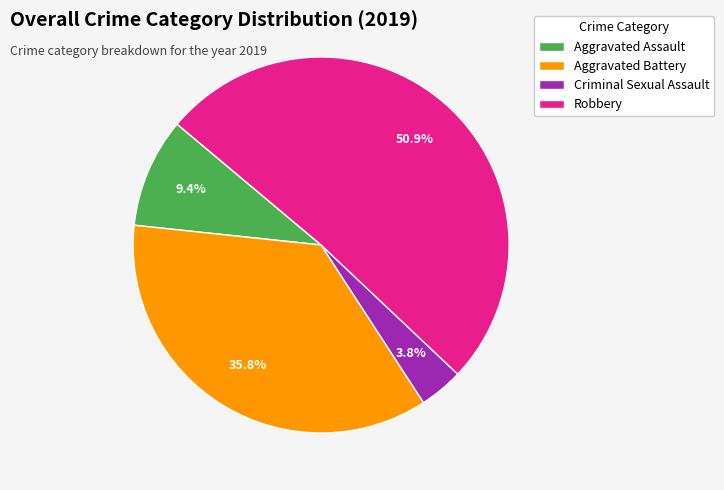

What is the majority slice?

Robbery